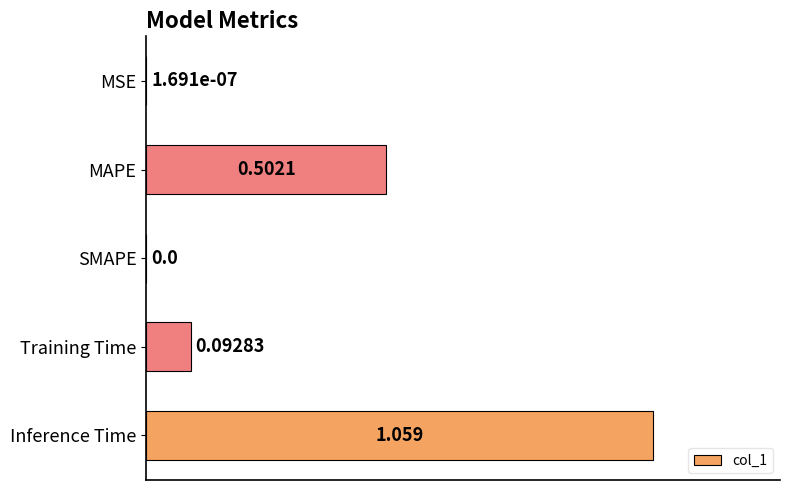

Which has a higher value, Training Time or Inference Time?

Inference Time